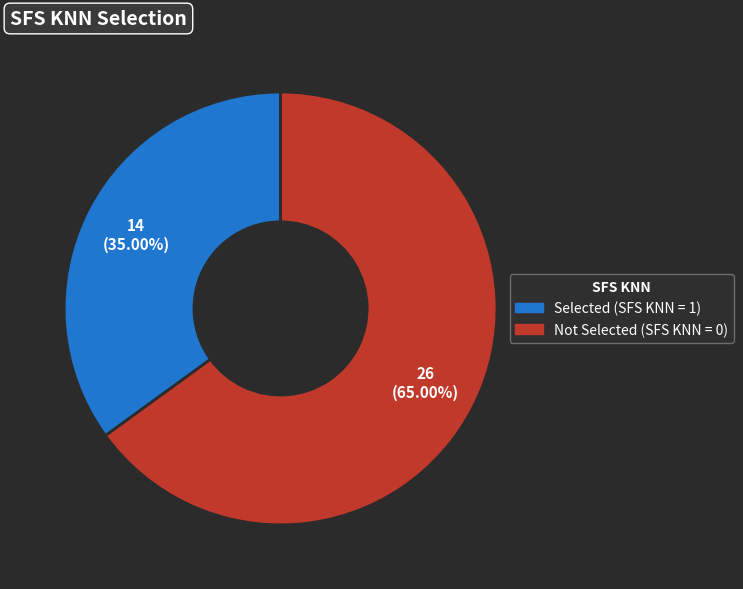

How many slices are in this pie chart?

2